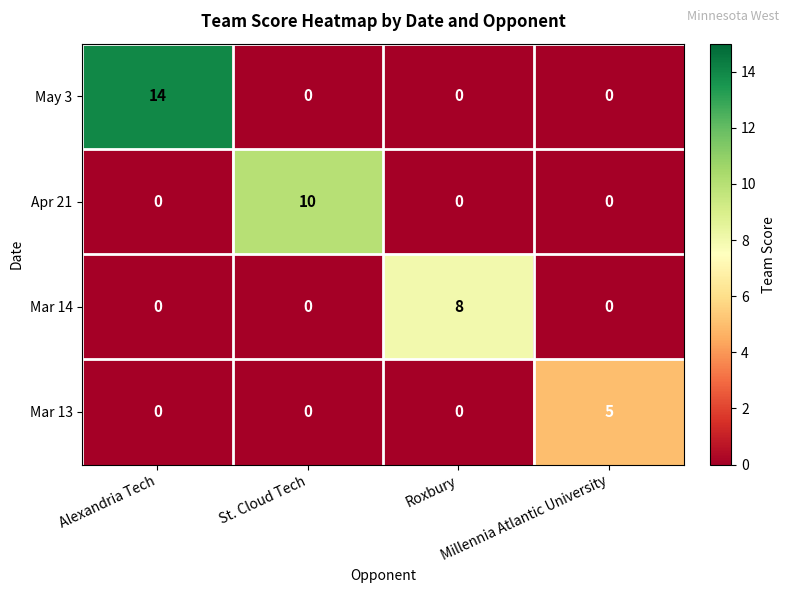

Rank the series by their maximum value, from lowest to highest.

Mar 13, Mar 14, Apr 21, May 3